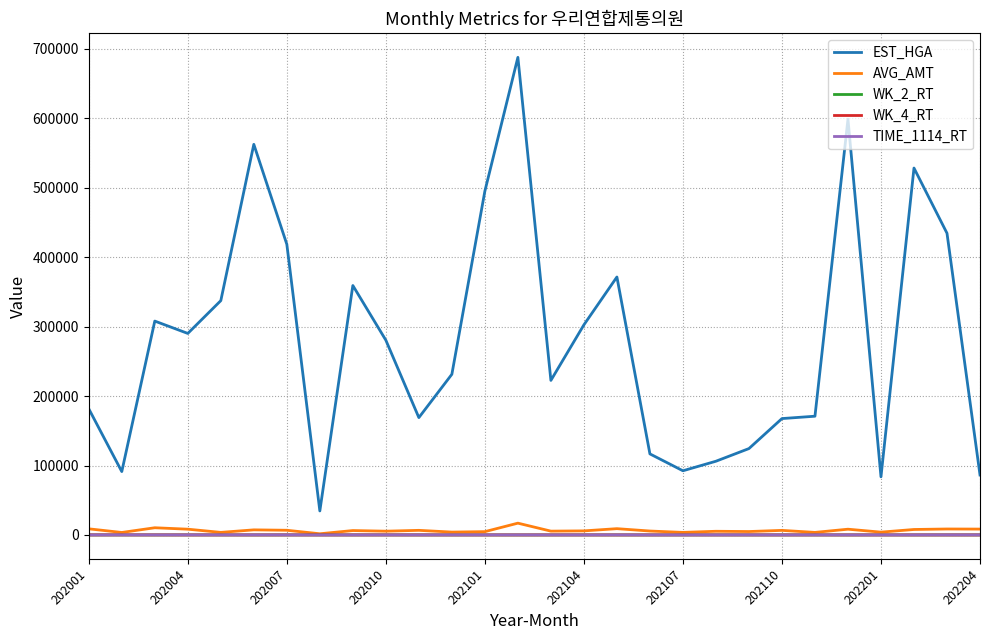

How many lines are shown in the chart?

5